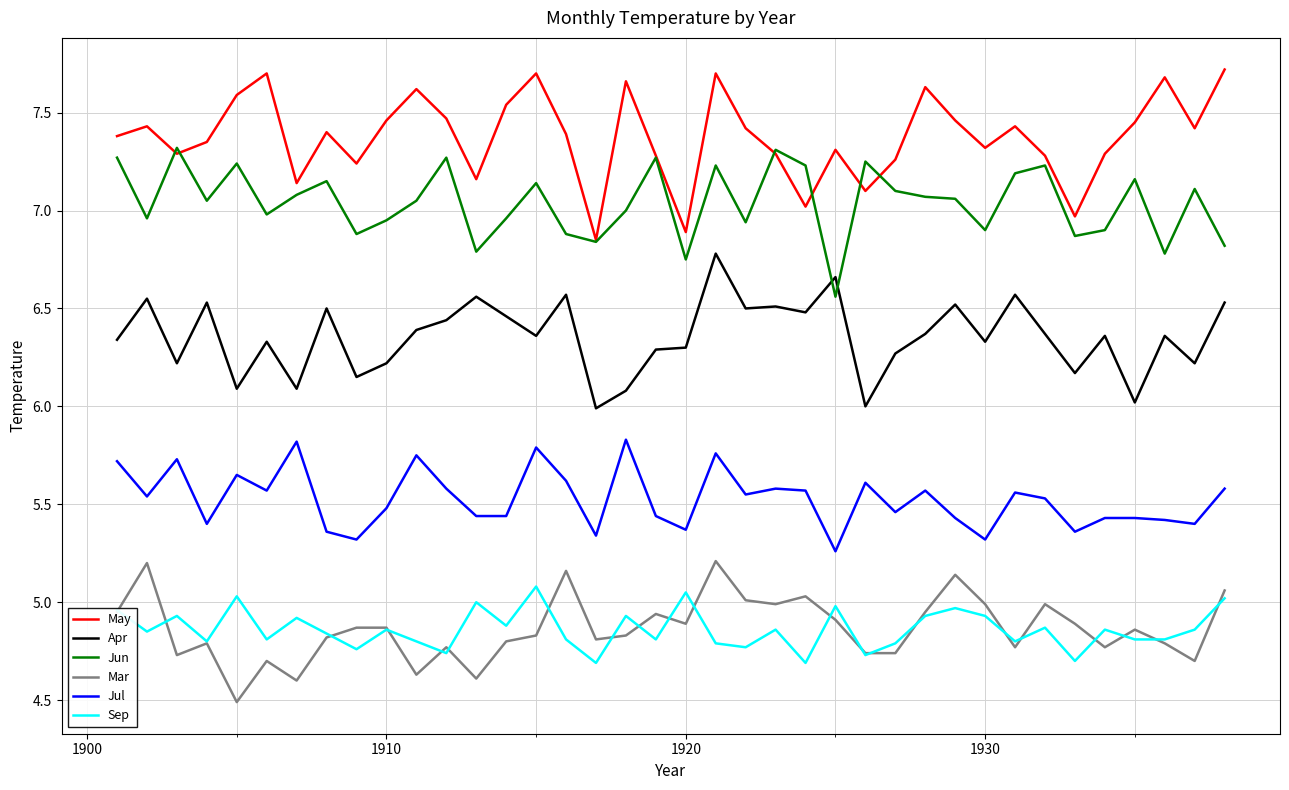

Does the chart display data point markers on the line(s)?

No